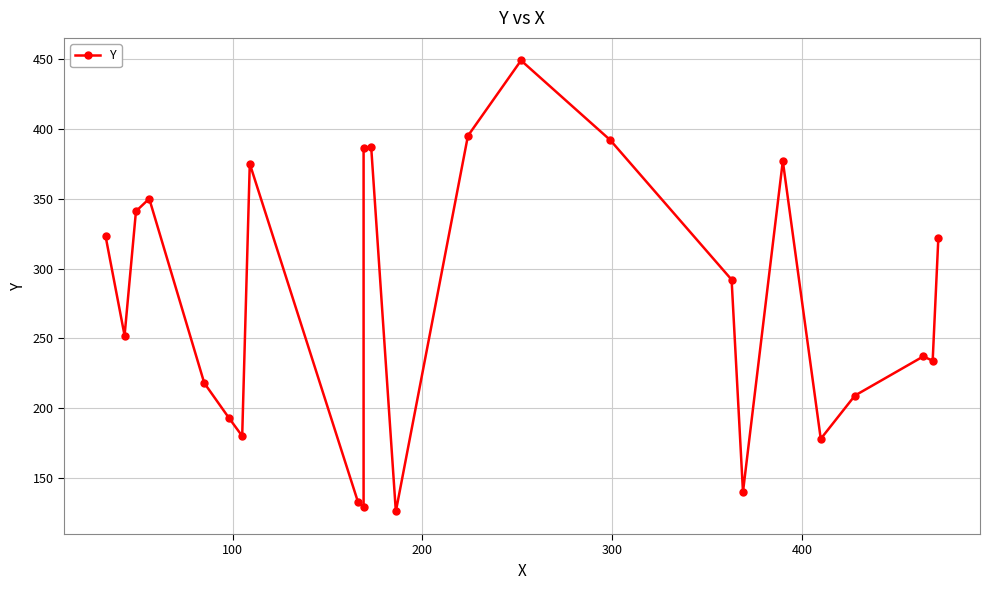

What is the maximum value shown in the chart?

449